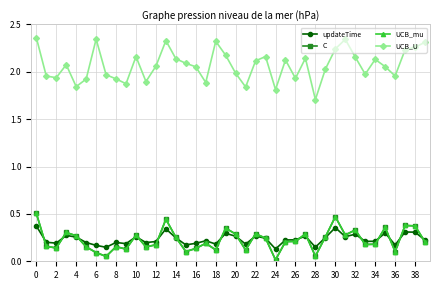

Reading left to right, list all the values displayed in this chart.

updateTime: 0.4	0.2	0.2	0.3	0.3	0.2	0.2	0.1	0.2	0.2	0.3	0.2	0.2	0.3	0.2	0.2	0.2	0.2	0.2	0.3	0.3	0.2	0.3	0.2	0.1	0.2	0.2	0.3	0.1	0.2	0.4	0.3	0.3	0.2	0.2	0.3	0.2	0.3	0.3	0.2
C: 0.5	0.2	0.1	0.3	0.3	0.2	0.1	0.1	0.2	0.1	0.3	0.2	0.2	0.4	0.3	0.1	0.1	0.2	0.1	0.3	0.3	0.1	0.3	0.2	0.0	0.2	0.2	0.3	0.1	0.3	0.5	0.3	0.3	0.2	0.2	0.4	0.1	0.4	0.4	0.2
UCB_mu: 0.5	0.2	0.1	0.3	0.3	0.2	0.1	0.1	0.2	0.1	0.3	0.2	0.2	0.4	0.3	0.1	0.1	0.2	0.1	0.3	0.3	0.1	0.3	0.2	0.0	0.2	0.2	0.3	0.1	0.3	0.5	0.3	0.3	0.2	0.2	0.4	0.1	0.4	0.4	0.2
UCB_U: 2.4	2.0	1.9	2.1	1.8	1.9	2.3	2.0	1.9	1.9	2.2	1.9	2.1	2.3	2.1	2.1	2.1	1.9	2.3	2.2	2.0	1.8	2.1	2.2	1.8	2.1	1.9	2.1	1.7	2.0	2.2	2.3	2.2	2.0	2.1	2.1	2.0	2.2	2.3	2.3